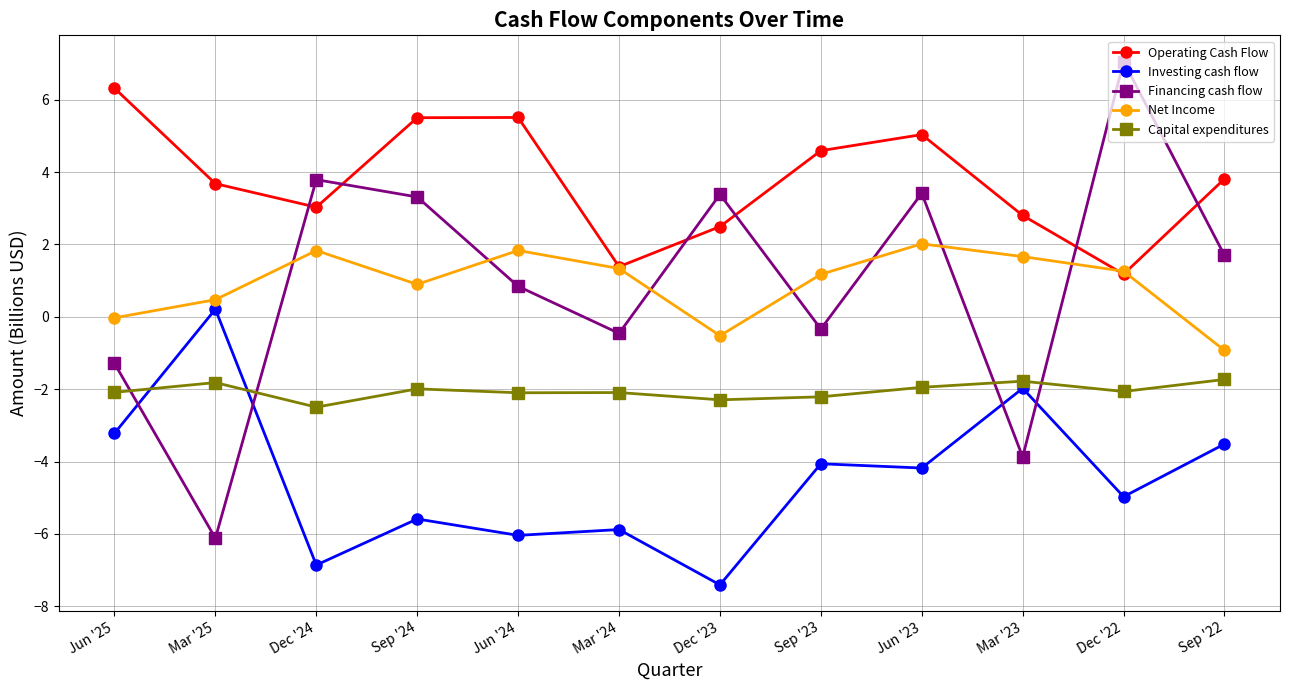

What is the difference between the highest and lowest values at Sep '22?

7.3